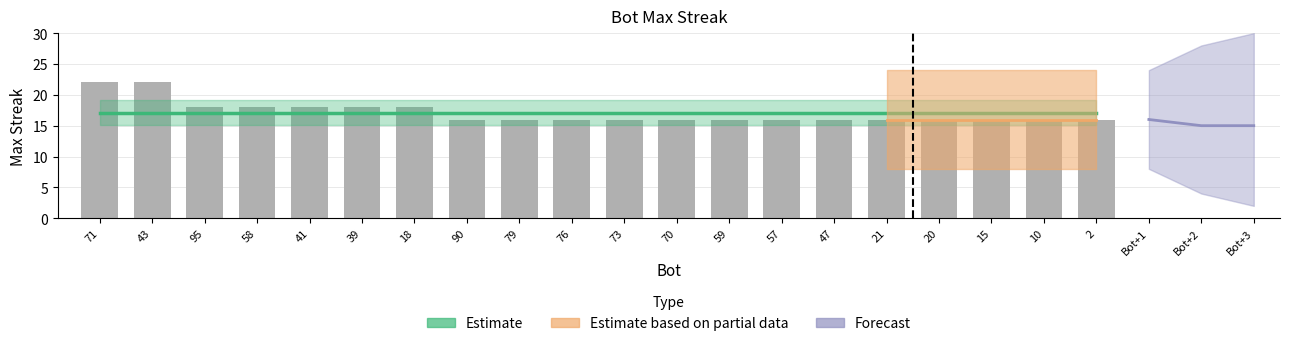

Reading left to right, list all the values displayed in this chart.

Estimate: 17.1	17.1	17.1	17.1	17.1	17.1	17.1	17.1	17.1	17.1	17.1	17.1	17.1	17.1	17.1	17.1	17.1	17.1	17.1	17.1
maxStreak: 22.0	22.0	18.0	18.0	18.0	18.0	18.0	16.0	16.0	16.0	16.0	16.0	16.0	16.0	16.0	16.0	16.0	16.0	16.0	16.0